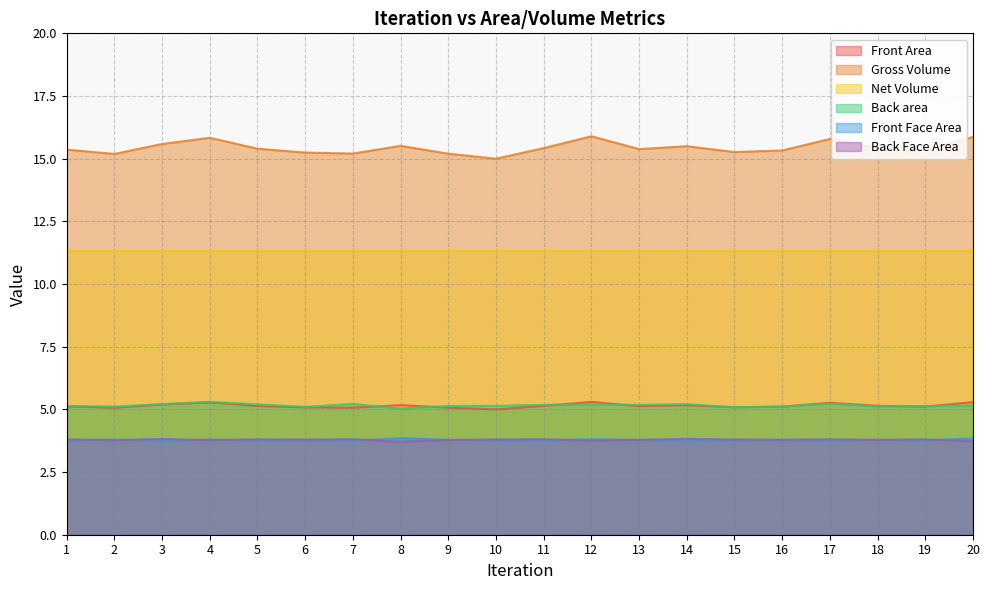

What is the value of the Back Face Area point at the 10th from the left?

3.8